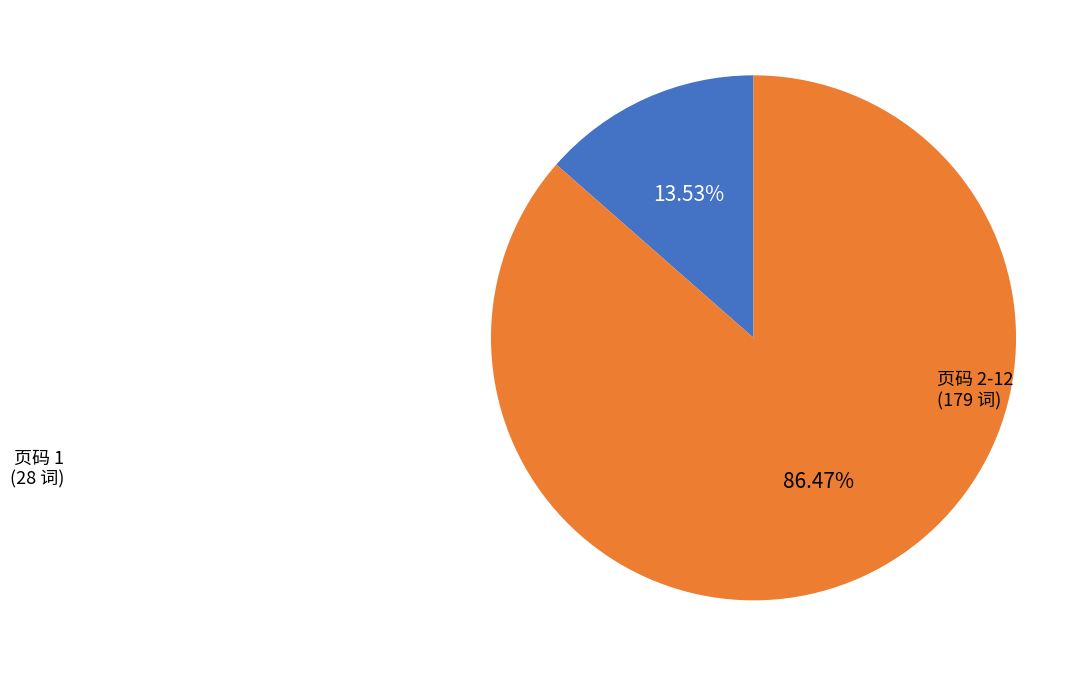

Is there any slice that represents more than half of the pie?

Yes